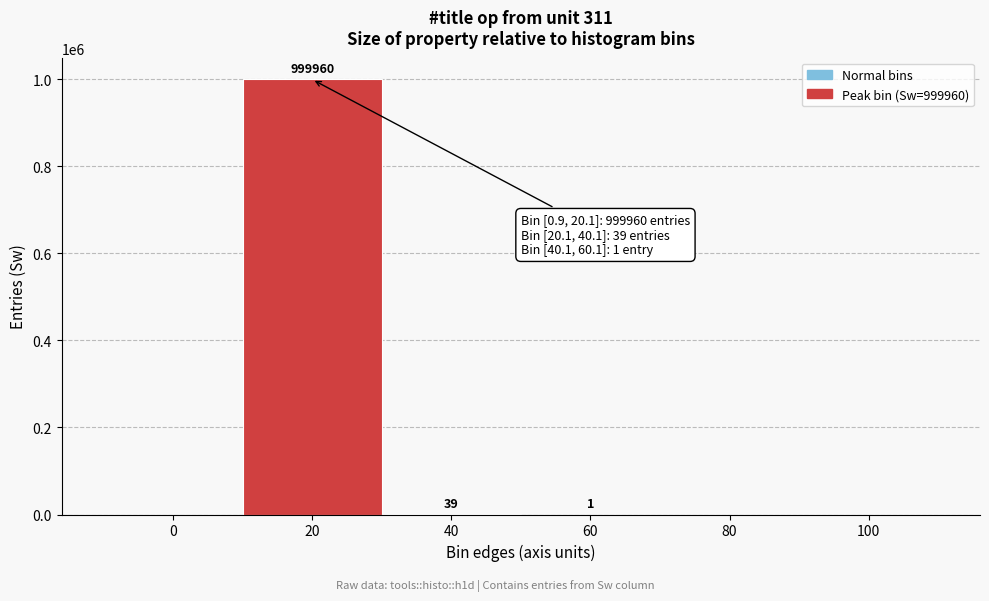

Reading left to right, extract all data points from this chart.

0=0	20=999960	40=39	60=1	80=0	100=0